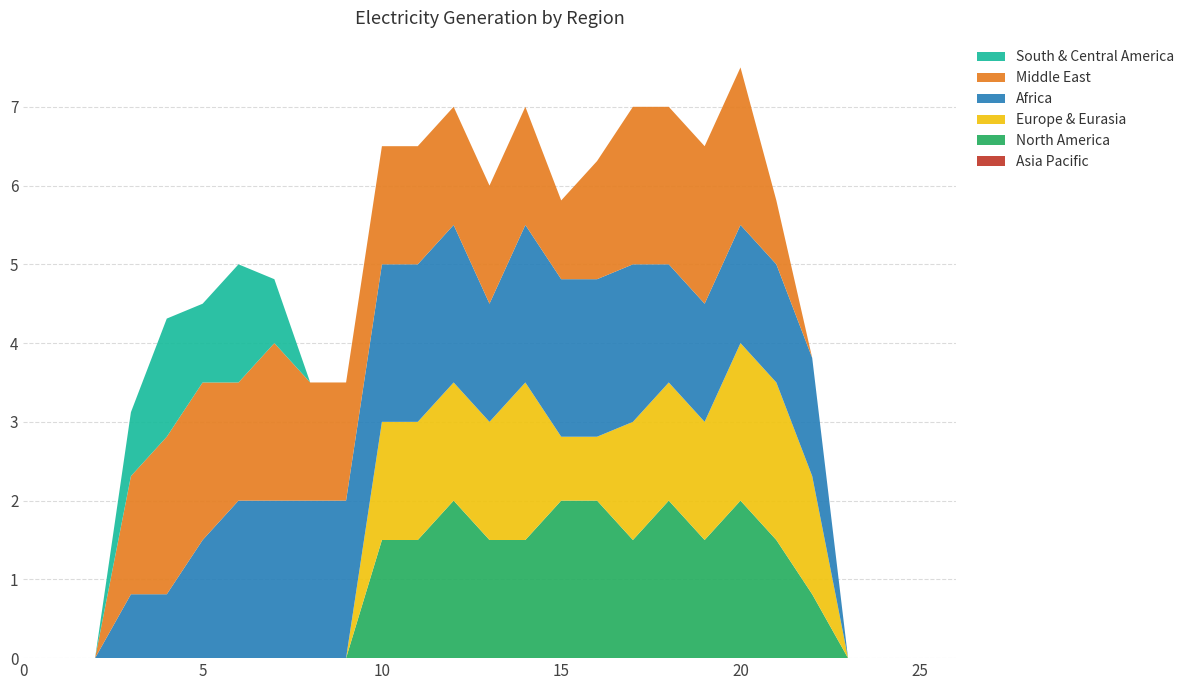

Reading left to right, extract all data points from this chart.

Asia Pacific: 0=0.0	1=0.0	2=0.0	3=0.0	4=0.0	5=0.0	6=0.0	7=0.0	8=0.0	9=0.0	10=0.0	11=0.0	12=0.0	13=0.0	14=0.0	15=0.0	16=0.0	17=0.0	18=0.0	19=0.0	20=0.0	21=0.0	22=0.0	23=0.0	24=0.0	25=0.0	26=0.0
North America: 0=0.0	1=0.0	2=0.0	3=0.0	4=0.0	5=0.0	6=0.0	7=0.0	8=0.0	9=0.0	10=1.5	11=1.5	12=2.0	13=1.5	14=1.5	15=2.0	16=2.0	17=1.5	18=2.0	19=1.5	20=2.0	21=1.5	22=0.8	23=0.0	24=0.0	25=0.0	26=0.0
Europe & Eurasia: 0=0.0	1=0.0	2=0.0	3=0.0	4=0.0	5=0.0	6=0.0	7=0.0	8=0.0	9=0.0	10=1.5	11=1.5	12=1.5	13=1.5	14=2.0	15=0.8	16=0.8	17=1.5	18=1.5	19=1.5	20=2.0	21=2.0	22=1.5	23=0.0	24=0.0	25=0.0	26=0.0
Africa: 0=0.0	1=0.0	2=0.0	3=0.8	4=0.8	5=1.5	6=2.0	7=2.0	8=2.0	9=2.0	10=2.0	11=2.0	12=2.0	13=1.5	14=2.0	15=2.0	16=2.0	17=2.0	18=1.5	19=1.5	20=1.5	21=1.5	22=1.5	23=0.0	24=0.0	25=0.0	26=0.0
Middle East: 0=0.0	1=0.0	2=0.0	3=1.5	4=2.0	5=2.0	6=1.5	7=2.0	8=1.5	9=1.5	10=1.5	11=1.5	12=1.5	13=1.5	14=1.5	15=1.0	16=1.5	17=2.0	18=2.0	19=2.0	20=2.0	21=0.8	22=0.0	23=0.0	24=0.0	25=0.0	26=0.0
South & Central America: 0=0.0	1=0.0	2=0.0	3=0.8	4=1.5	5=1.0	6=1.5	7=0.8	8=0.0	9=0.0	10=0.0	11=0.0	12=0.0	13=0.0	14=0.0	15=0.0	16=0.0	17=0.0	18=0.0	19=0.0	20=0.0	21=0.0	22=0.0	23=0.0	24=0.0	25=0.0	26=0.0